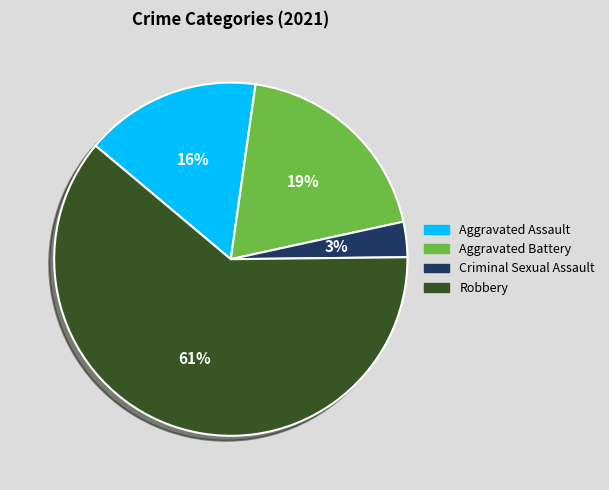

How many segments does this pie chart have?

4